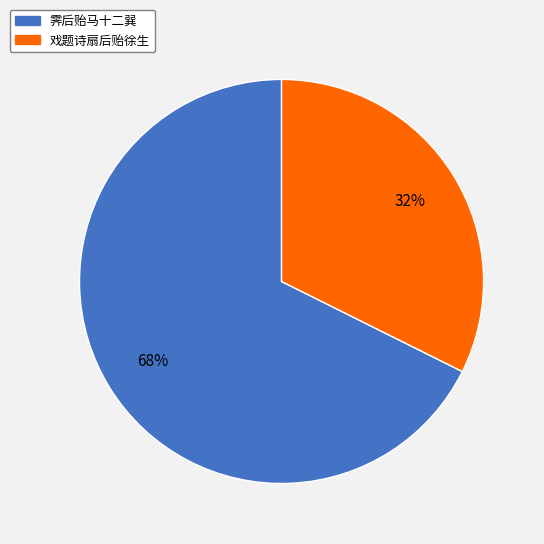

Which category accounts for the majority?

霁后贻马十二巽